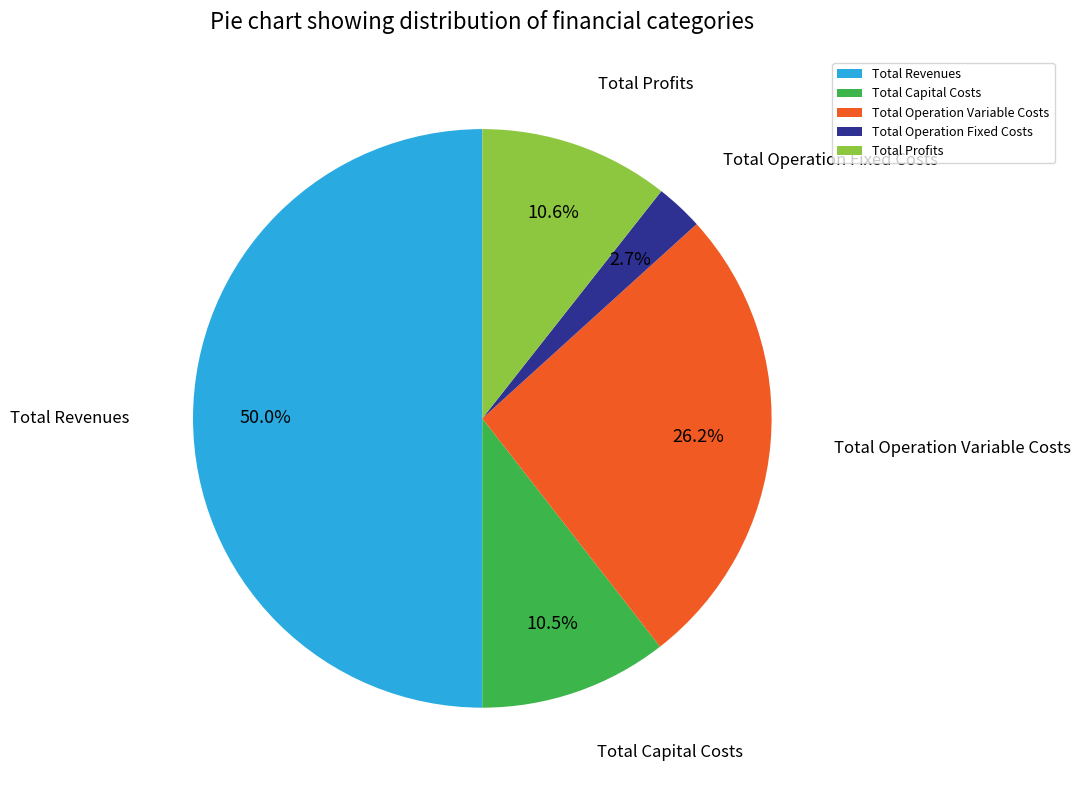

What is the largest slice in the pie chart?

Total Revenues